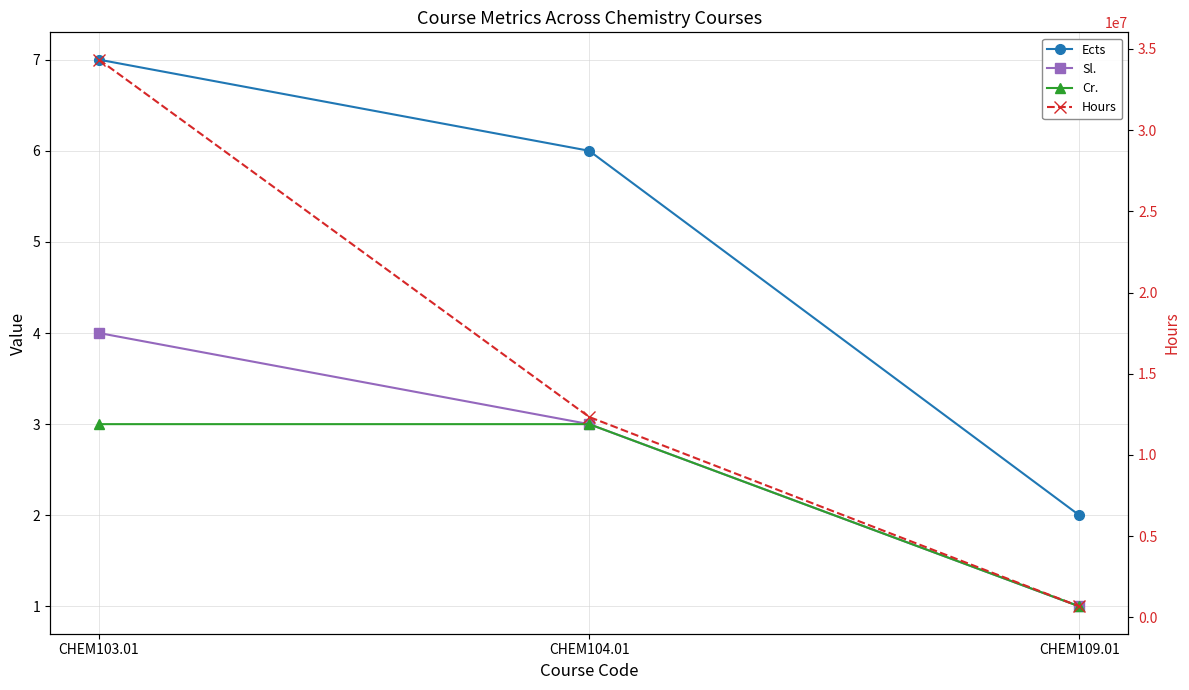

How many data points in Cr. are less than 3?

1